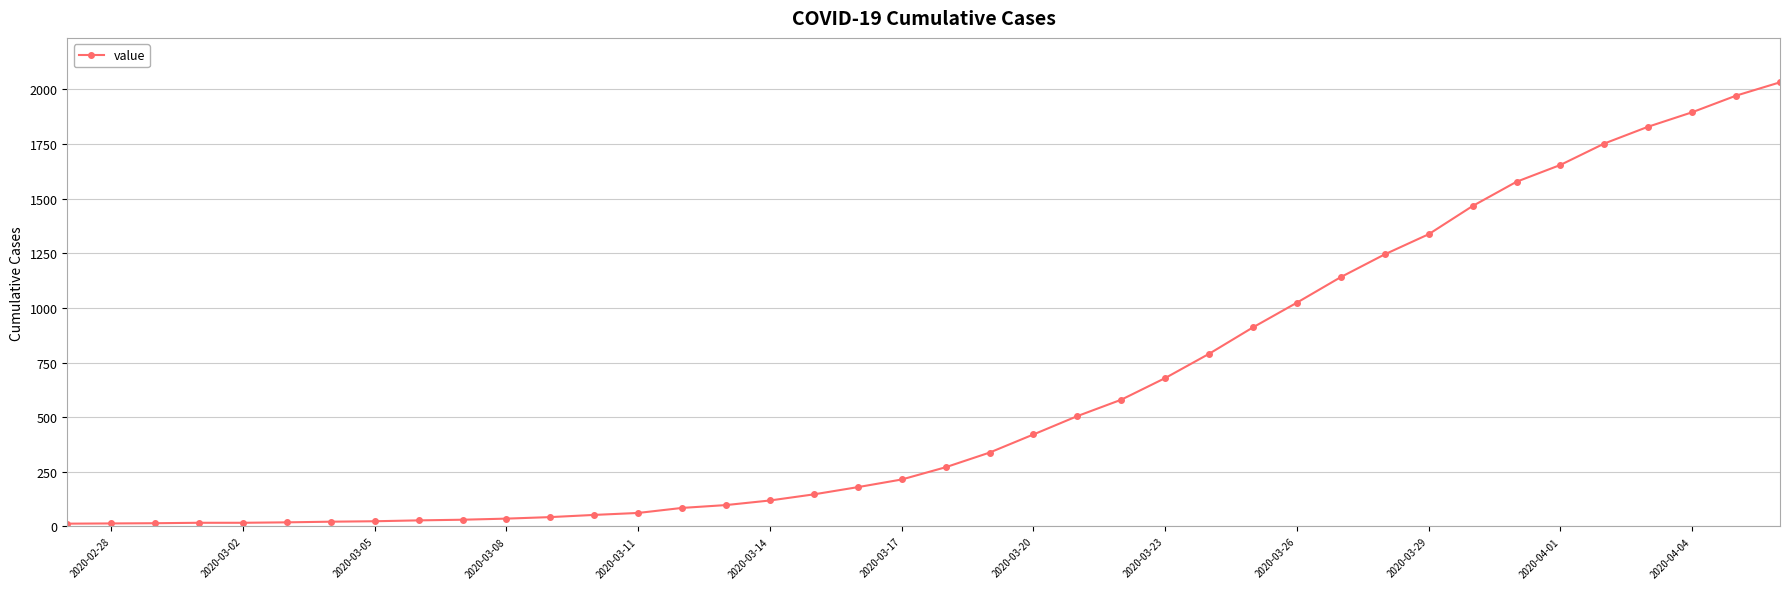

How many categories are shown in the chart?

40